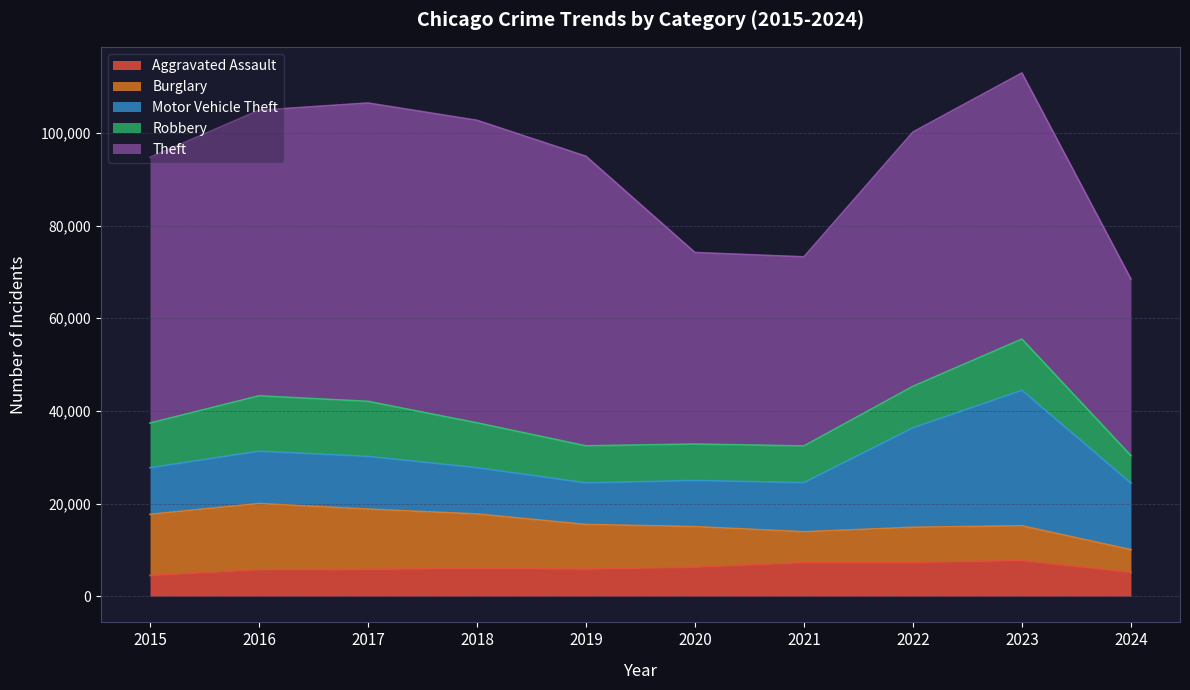

True or false: Motor Vehicle Theft and Aggravated Assault cross at least once.

False